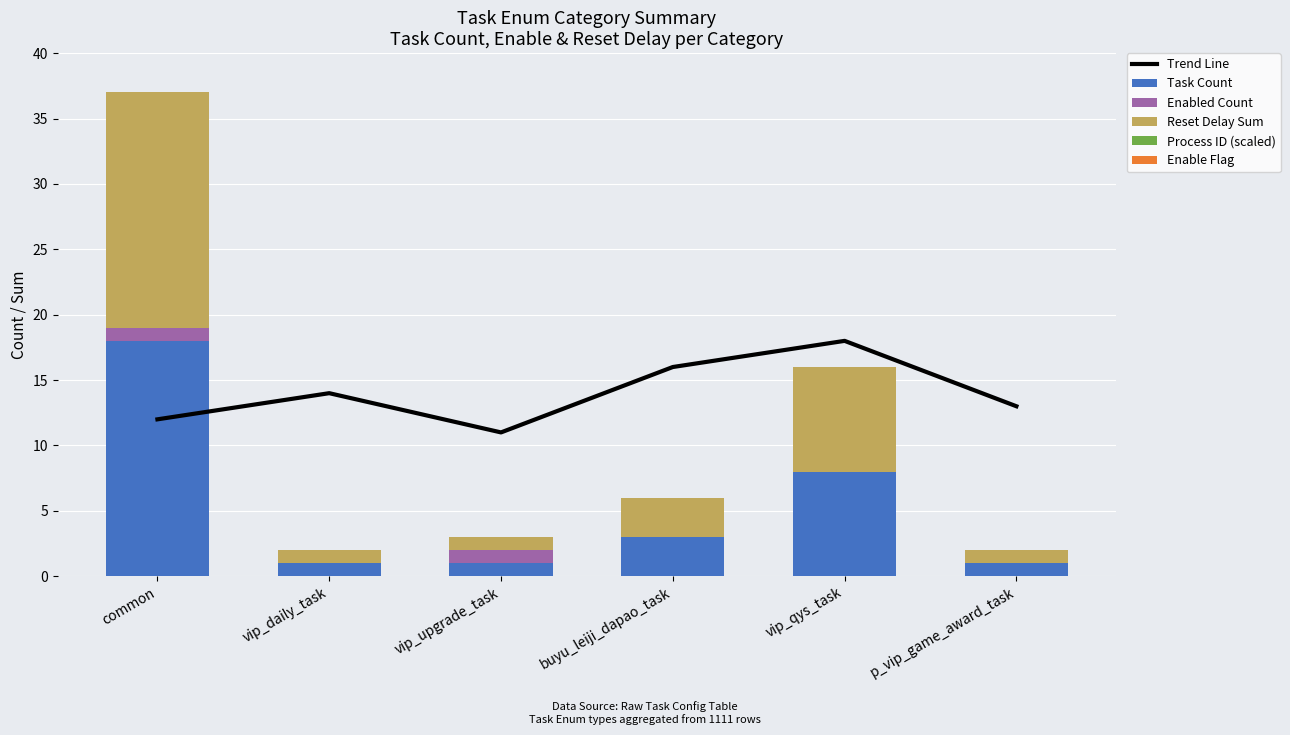

At which category is the sum across all series the highest?

common